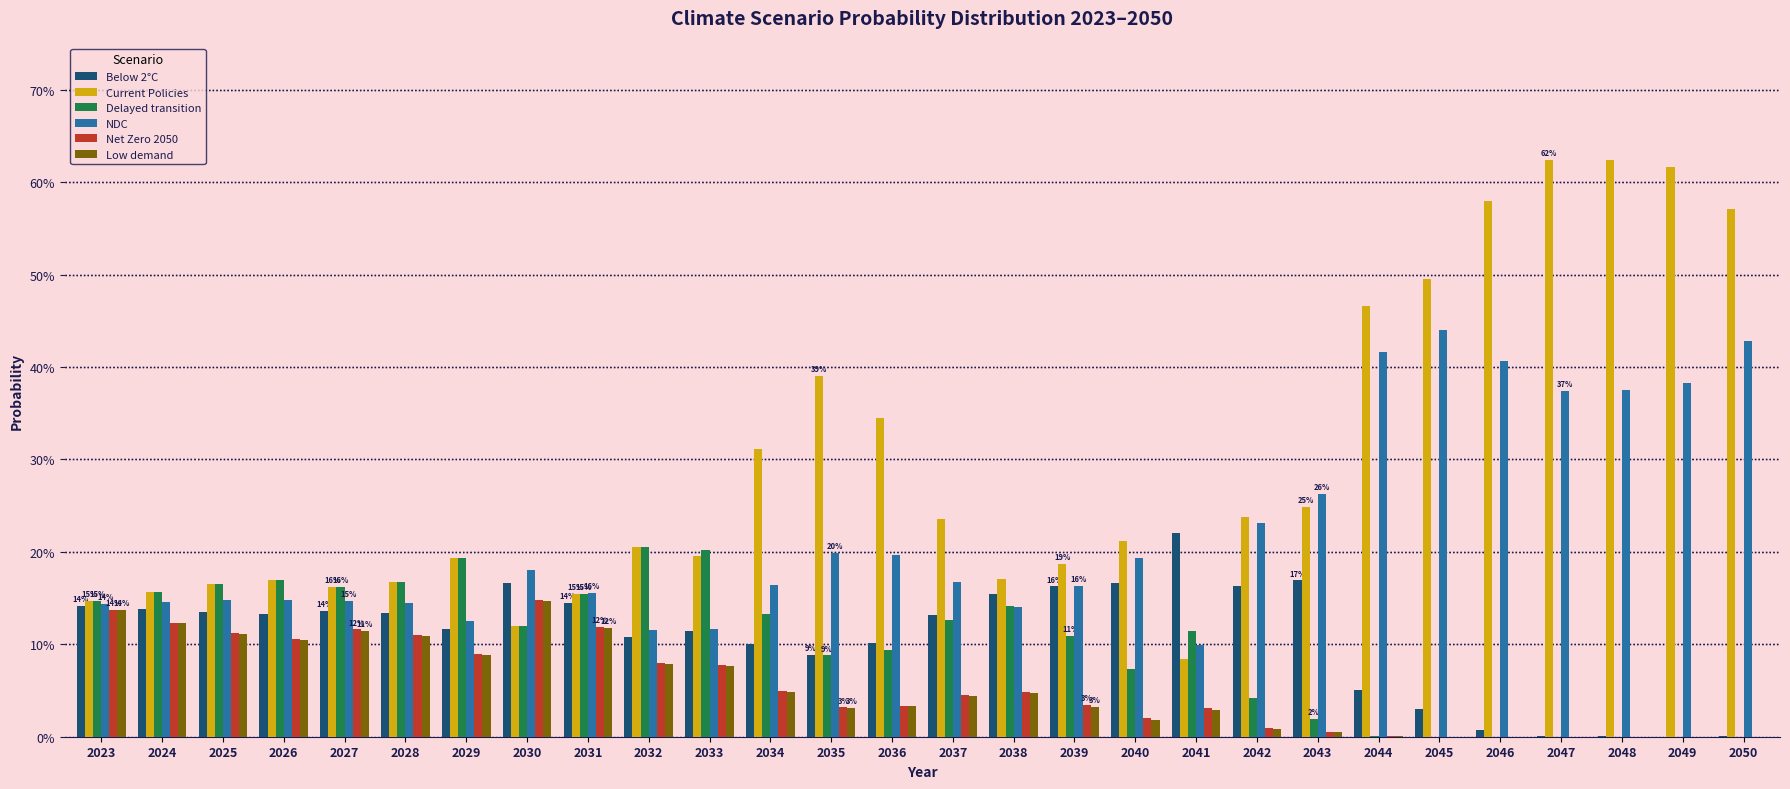

Where is Below 2°C nearest to the value 0?

2049